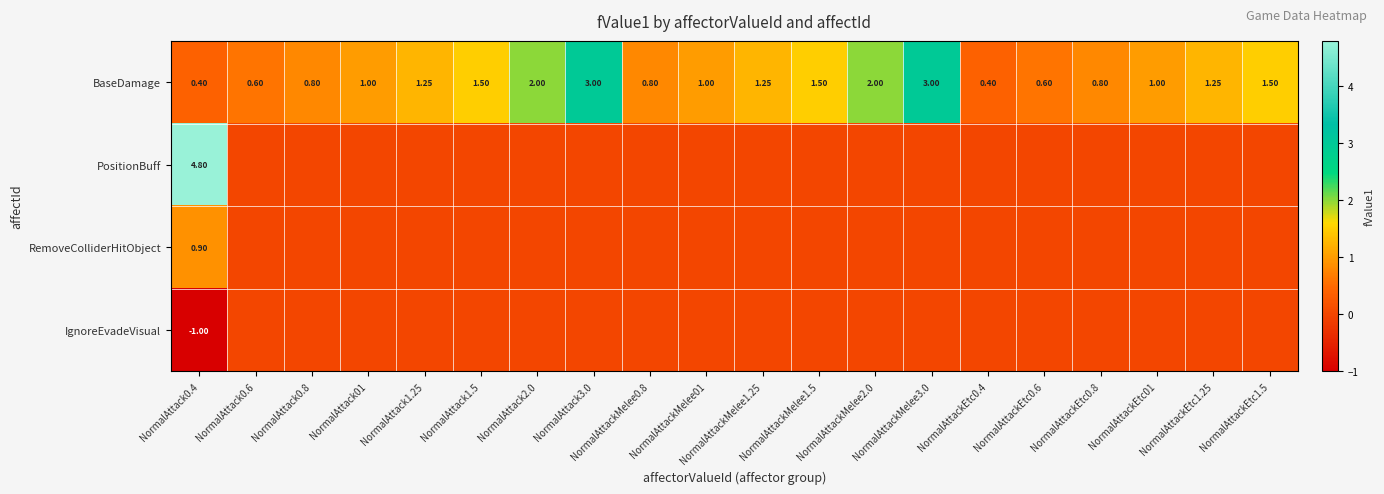

At NormalAttack0.4, list the series in order from smallest to largest.

IgnoreEvadeVisual, BaseDamage, RemoveColliderHitObject, PositionBuff